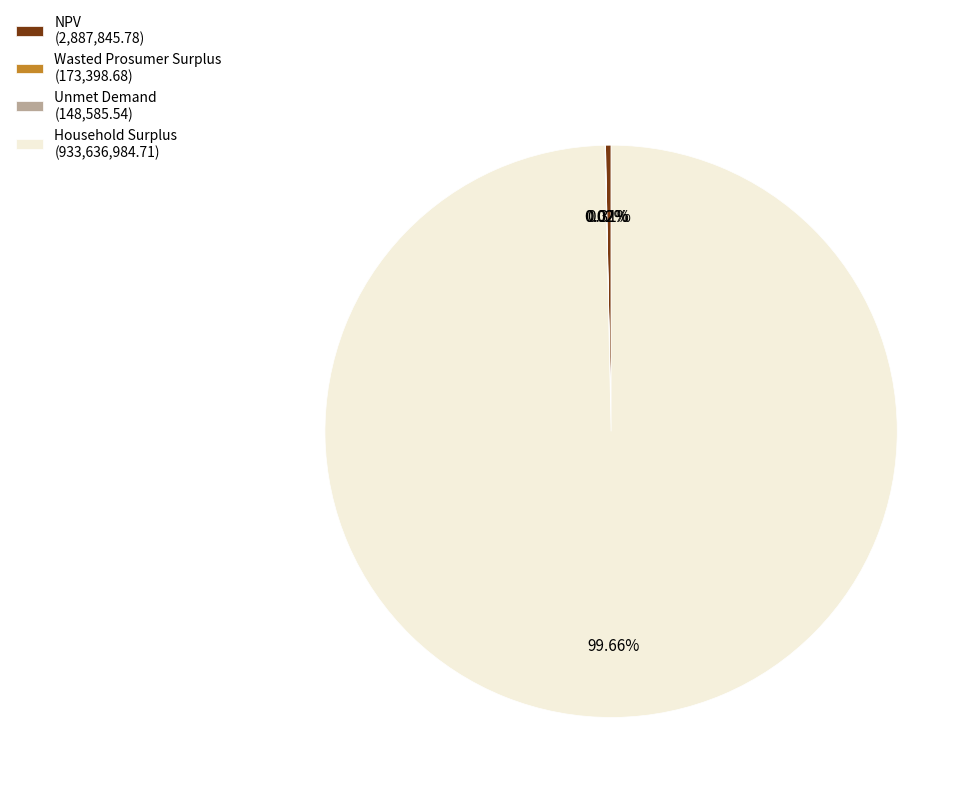

Is NPV (2,887,845.78) the majority of the pie?

No